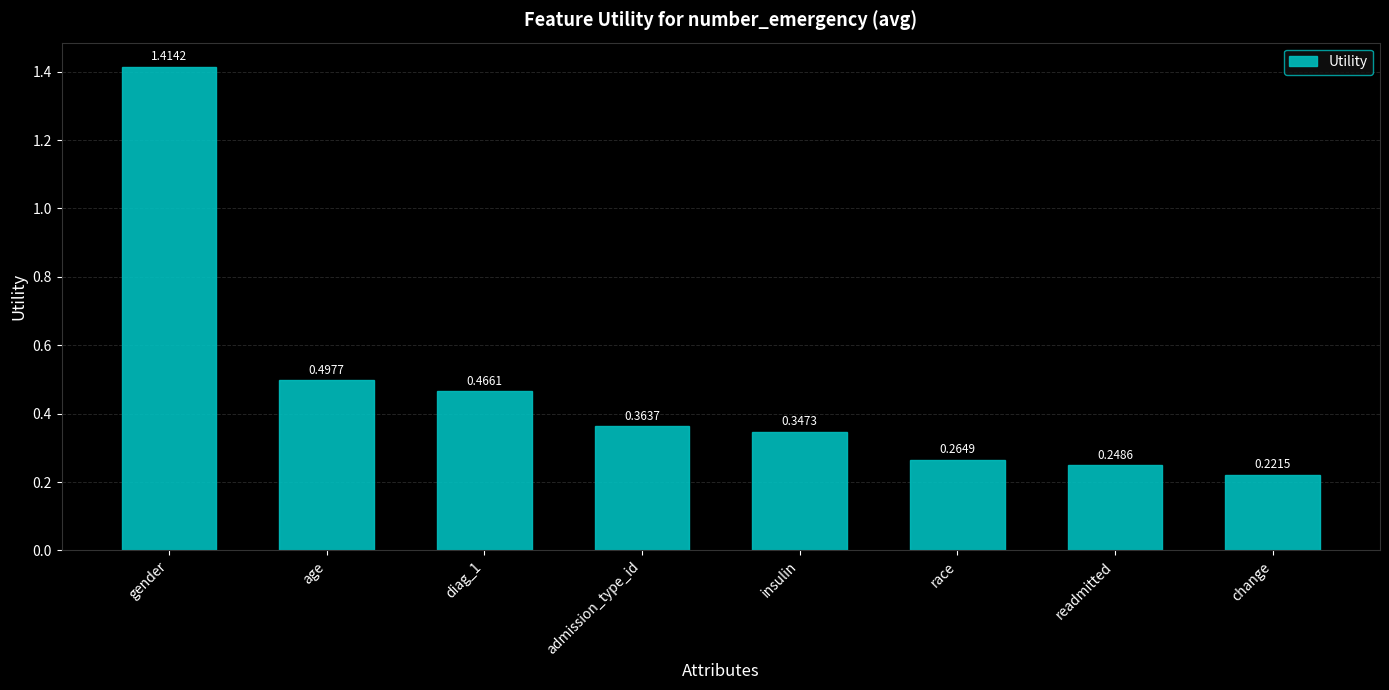

List the labels in order of value, smallest first.

change, readmitted, race, insulin, admission_type_id, diag_1, age, gender